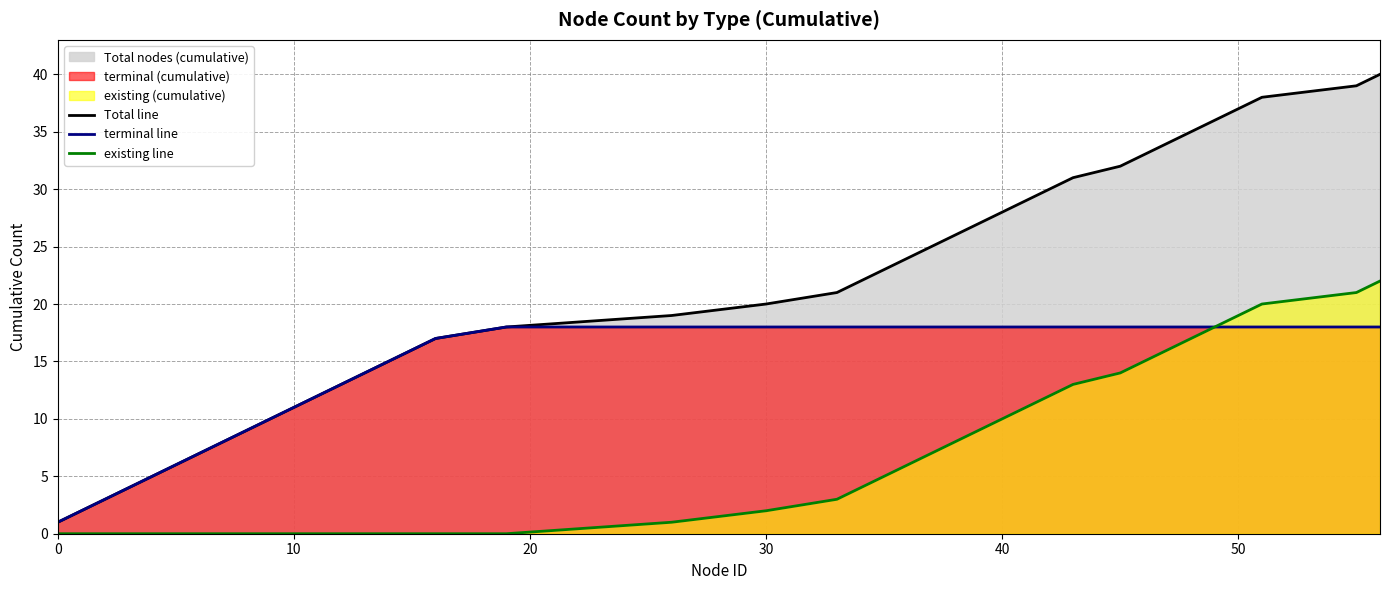

Which series has the widest spread of values?

Total line